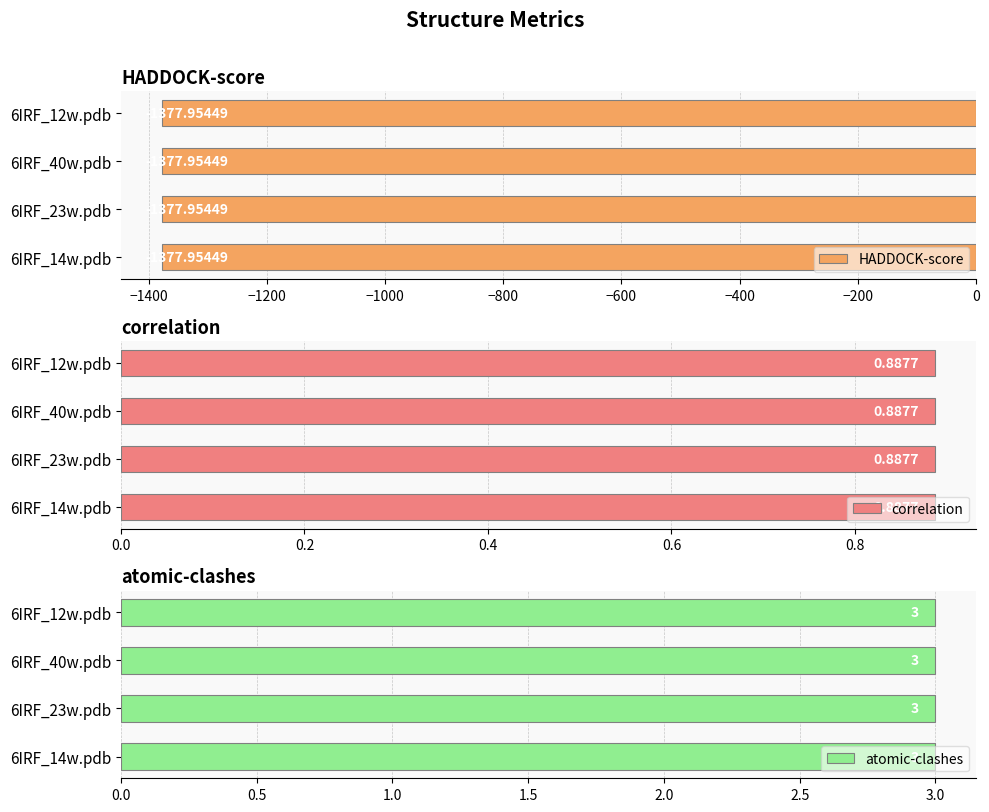

Count the number of categories in the chart.

4